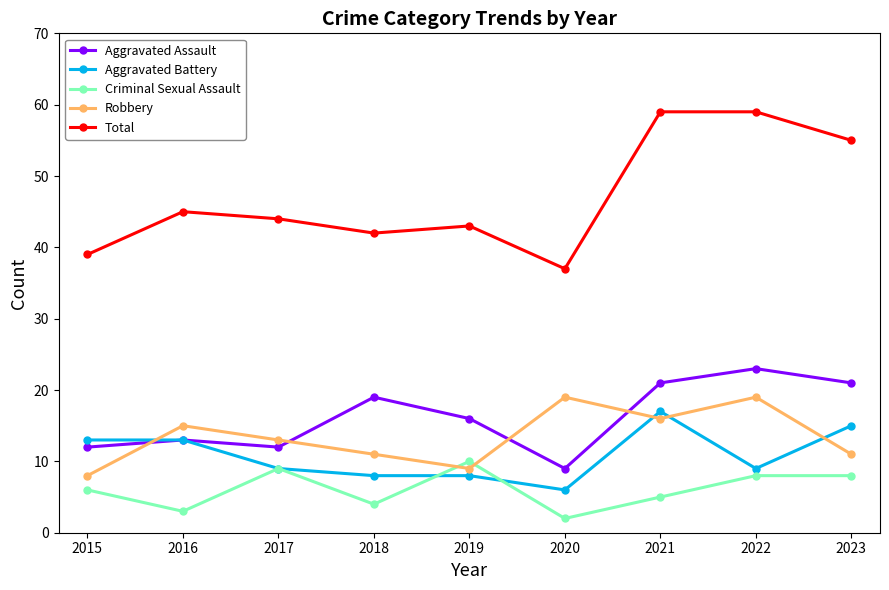

What is the sum of all Robbery values?

121